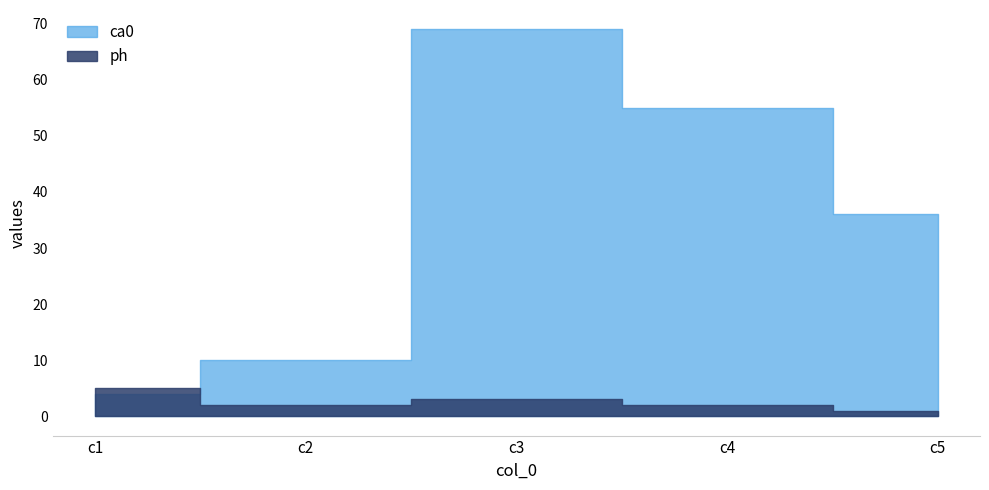

The ph series shows 1 at c3. True or false?

False